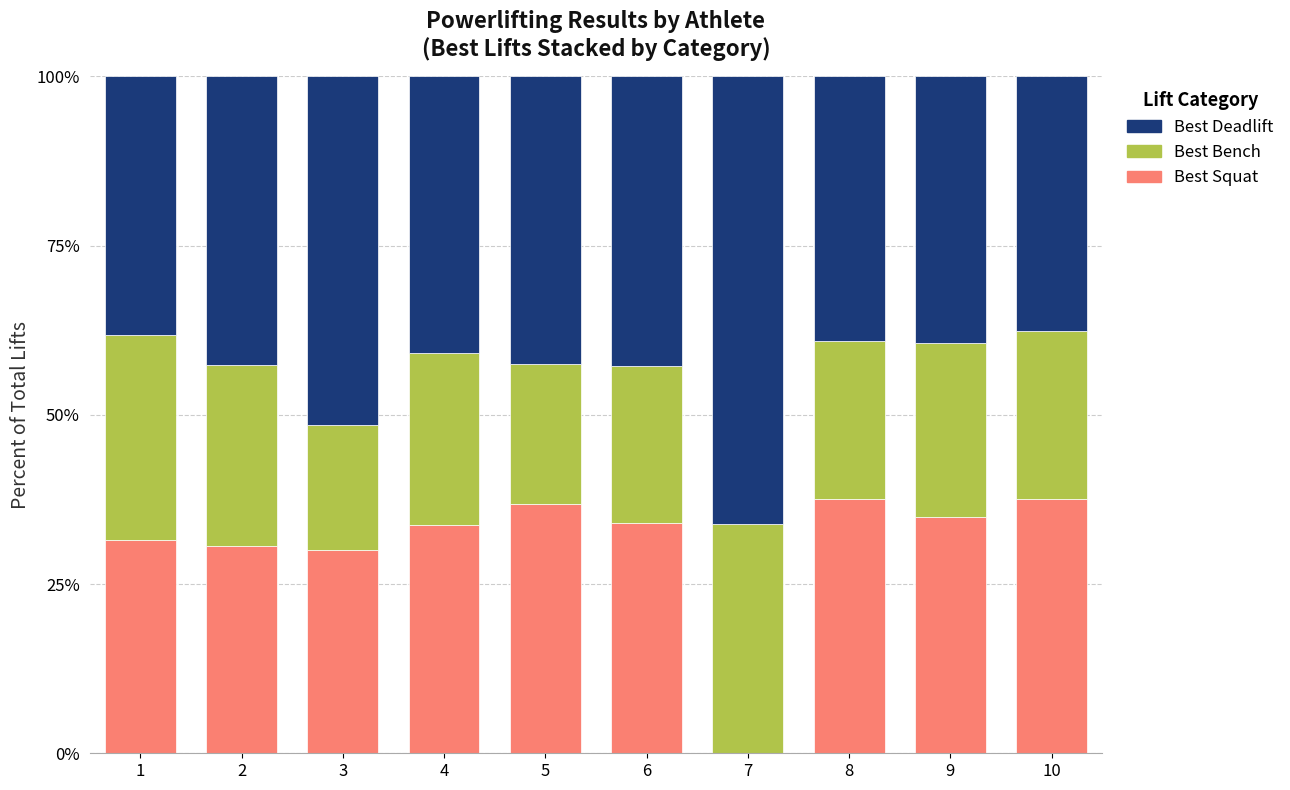

Are the bars grouped side by side (vs. stacked)?

No